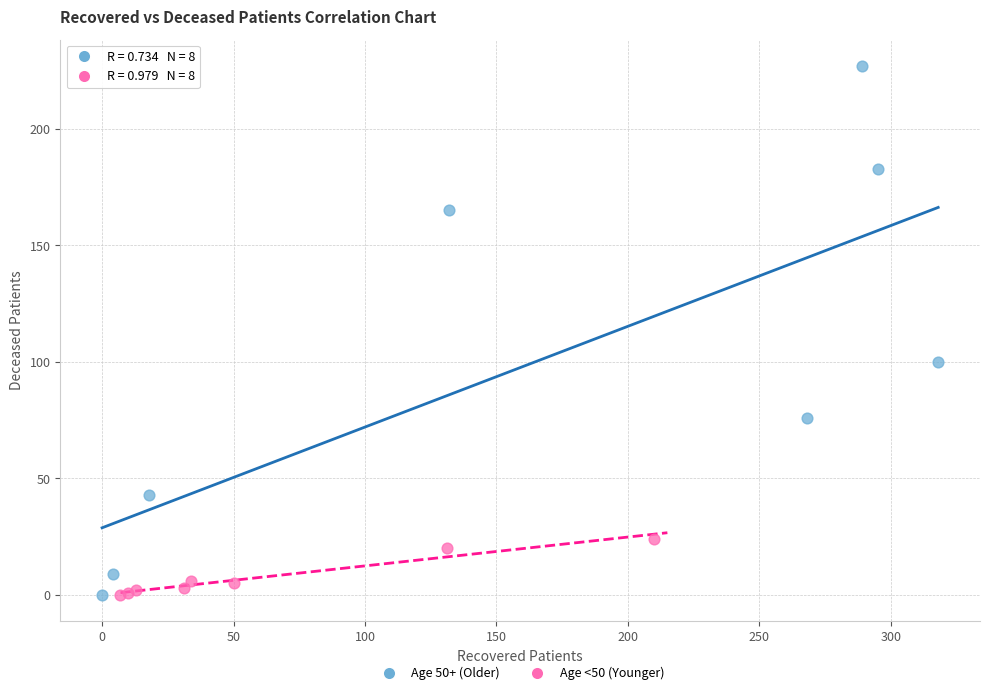

Which series has the widest spread of Y values?

Age 50+ (Older)